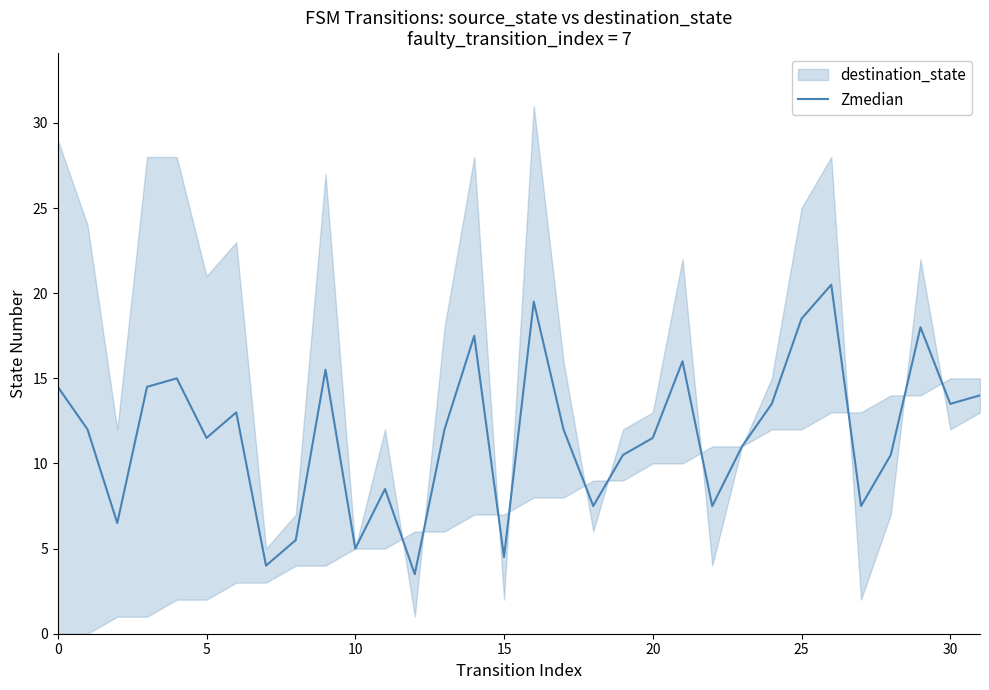

What is the change in value from 12 to 23?

+7.5